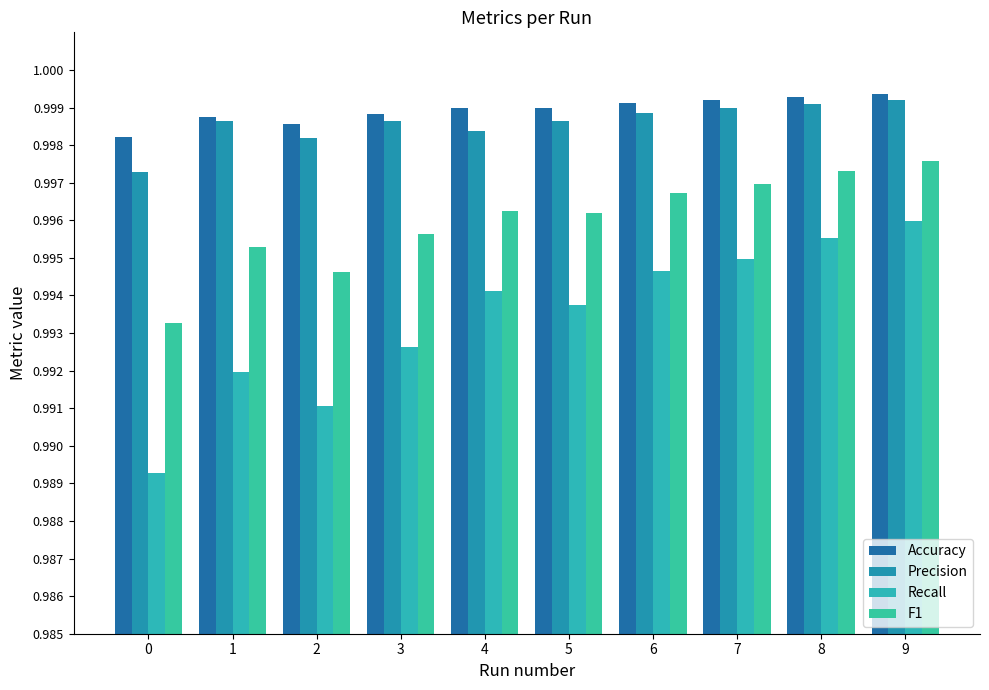

How many bars are there in total?

40